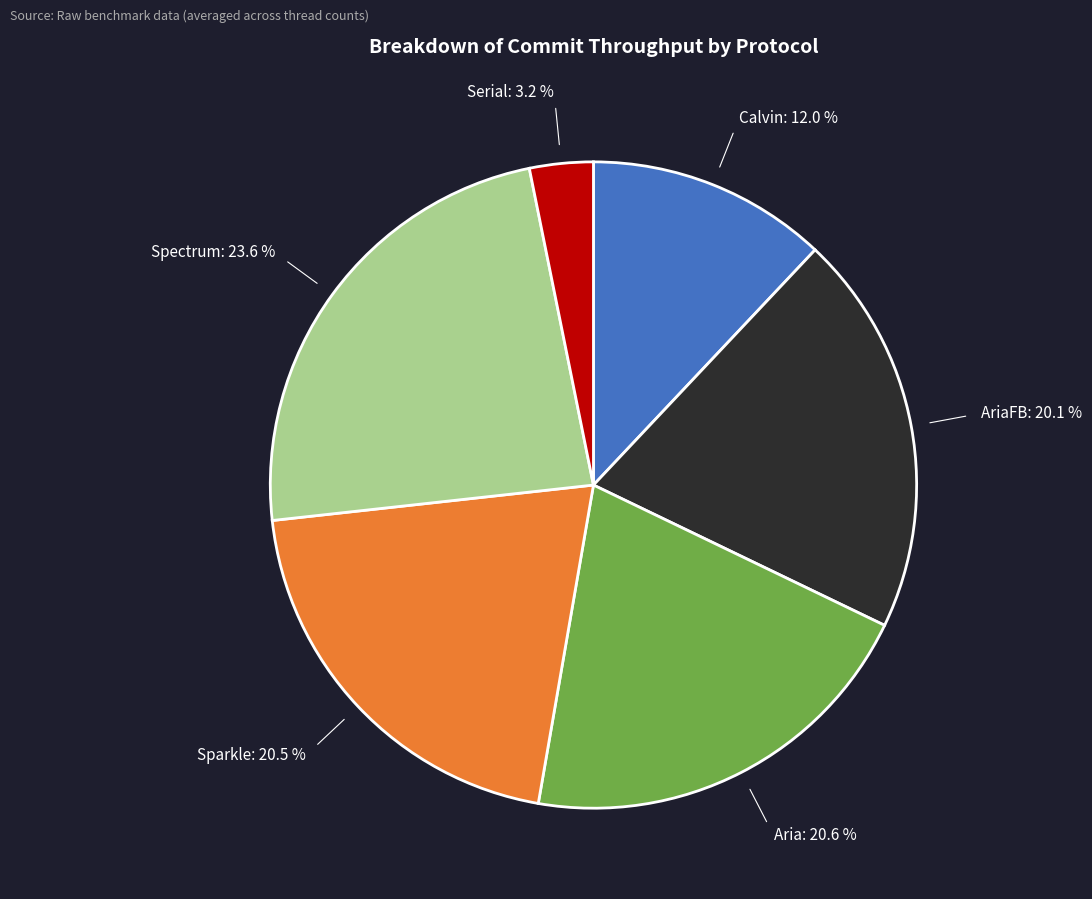

Does any single category account for the majority?

No